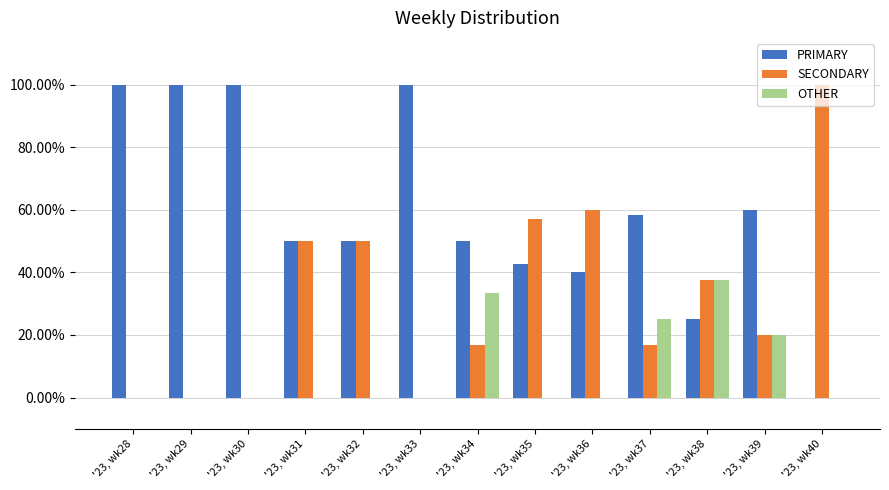

What is the approximate value of SECONDARY at '23, wk35?

57.1